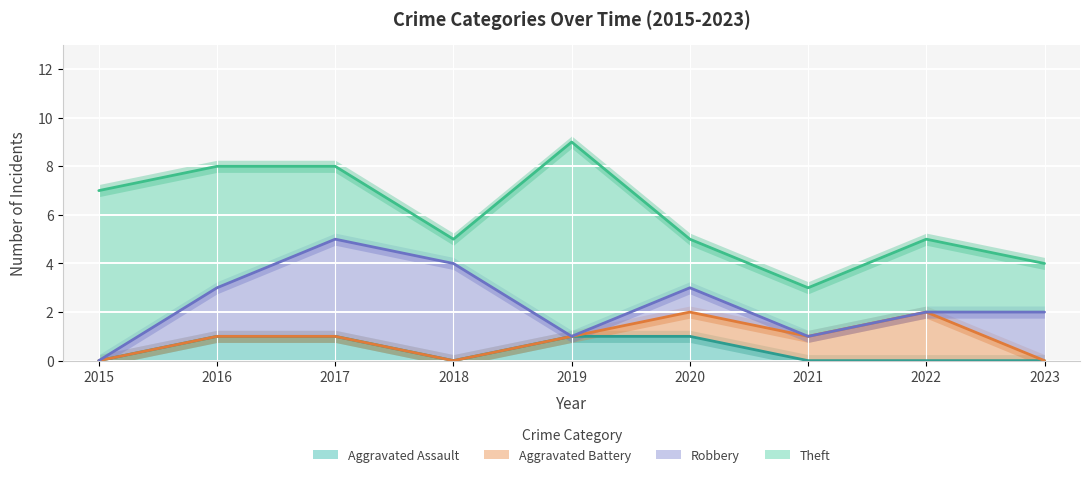

At which label does Robbery reach its minimum?

2015